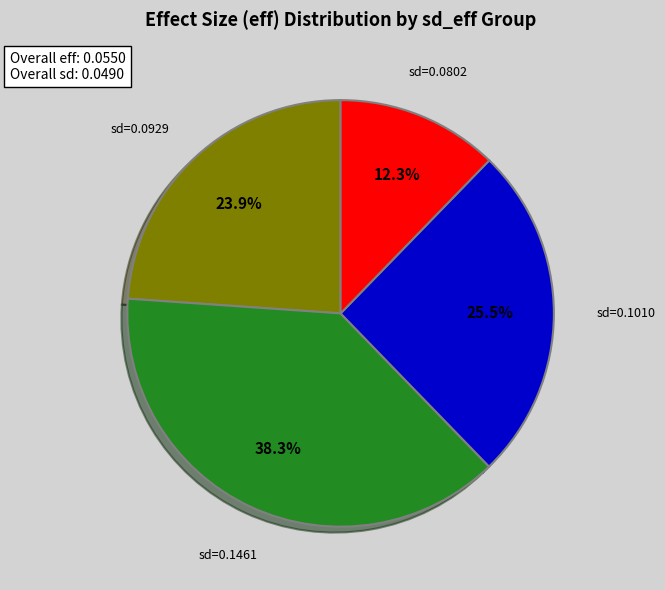

Does any single category account for the majority?

No